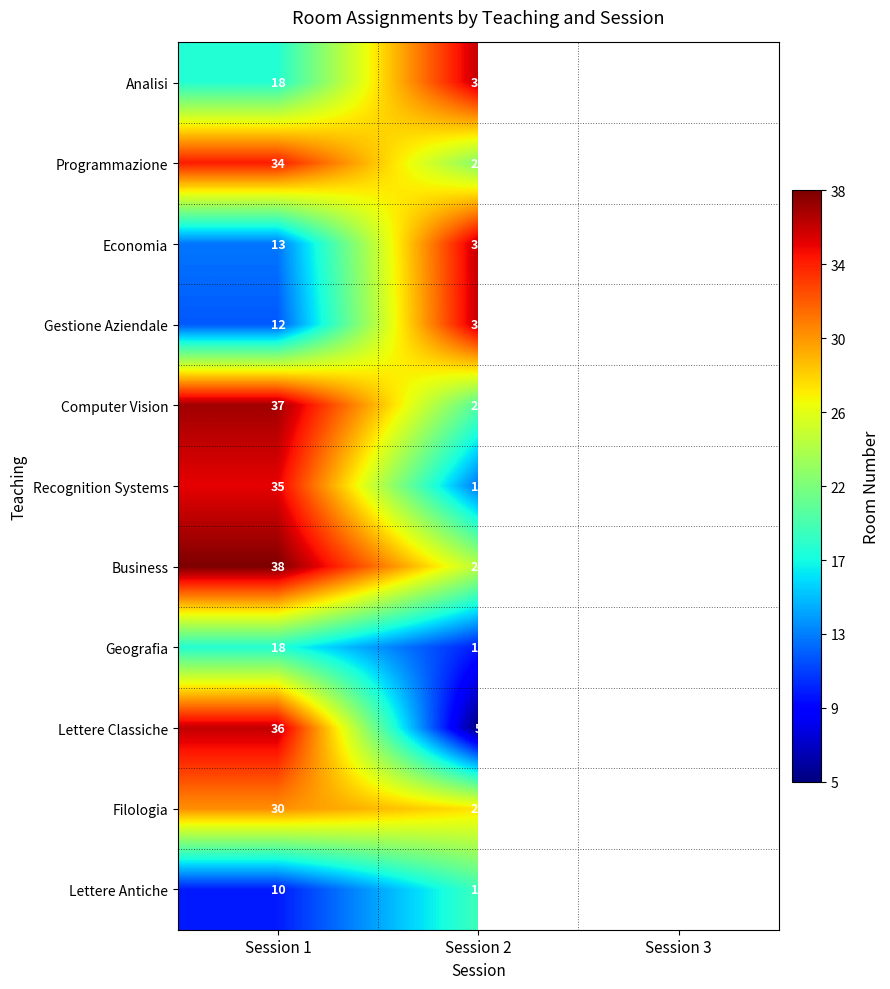

Is it true that Recognition Systems equals 35 at Session 1?

True